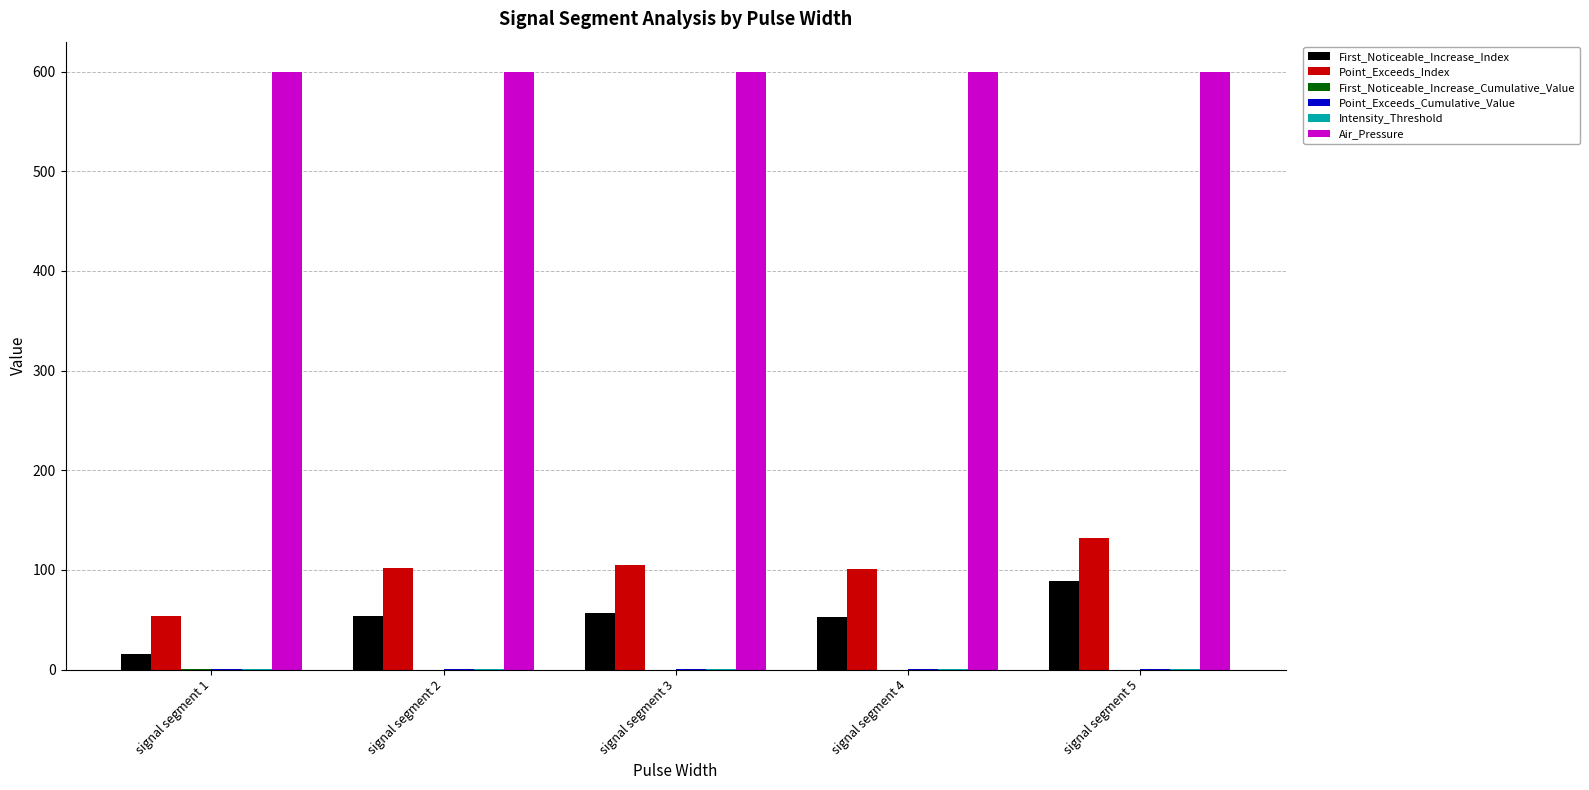

What is the spread (max minus min) of values at signal segment 1?

599.9